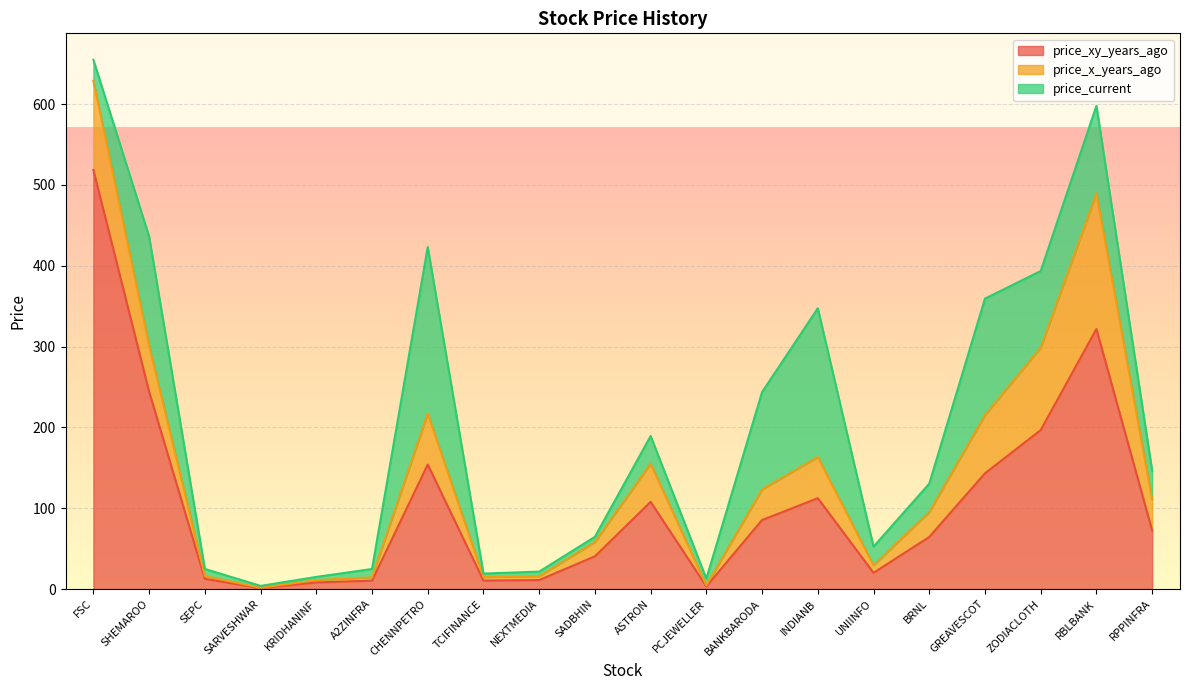

True or false: price_xy_years_ago has a value of 3.2 at PCJEWELLER.

True